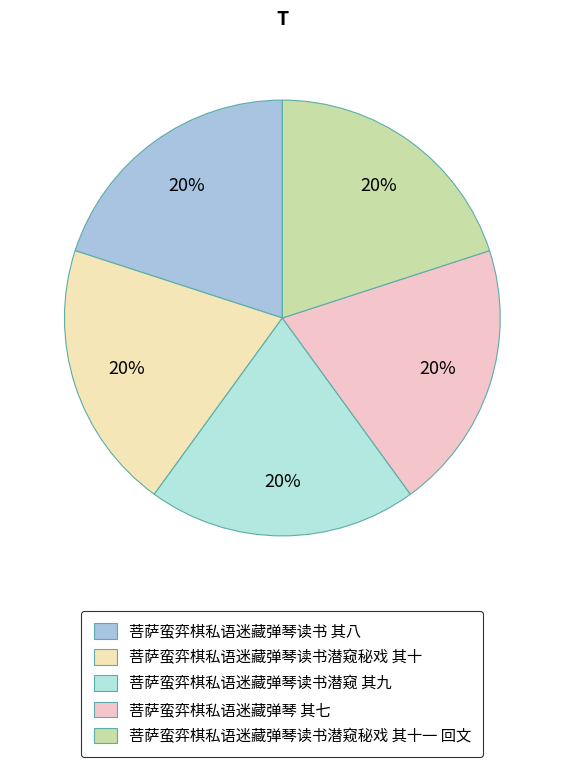

How many slices are in this pie chart?

5